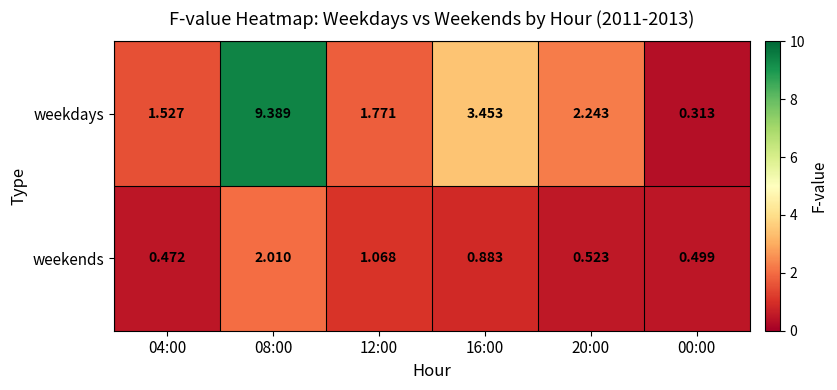

At 04:00, list the series in order from largest to smallest.

weekdays, weekends